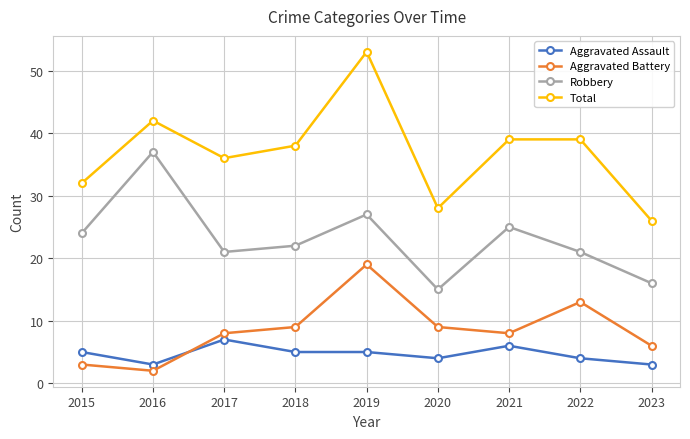

What is the value of the Aggravated Assault point at the 5th from the left?

5